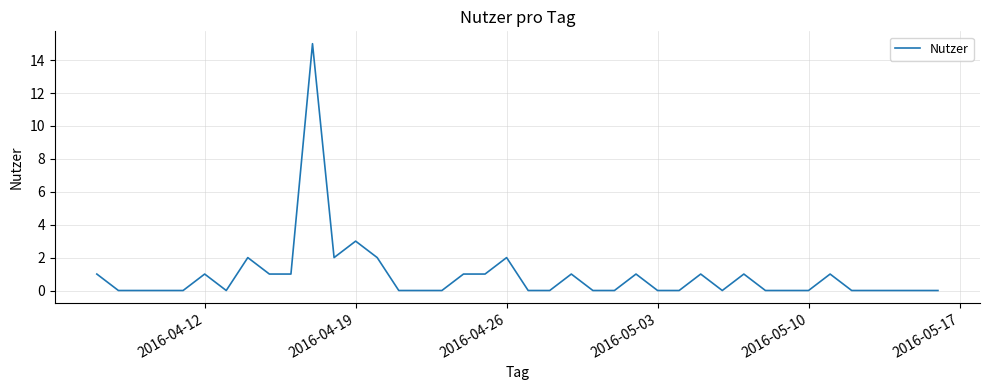

Reading right to left, transcribe all the data shown in this chart.

0	0	0	0	0	1	0	0	0	1	0	1	0	0	1	0	0	1	0	0	2	1	1	0	0	0	2	3	2	15	1	1	2	0	1	0	0	0	0	1